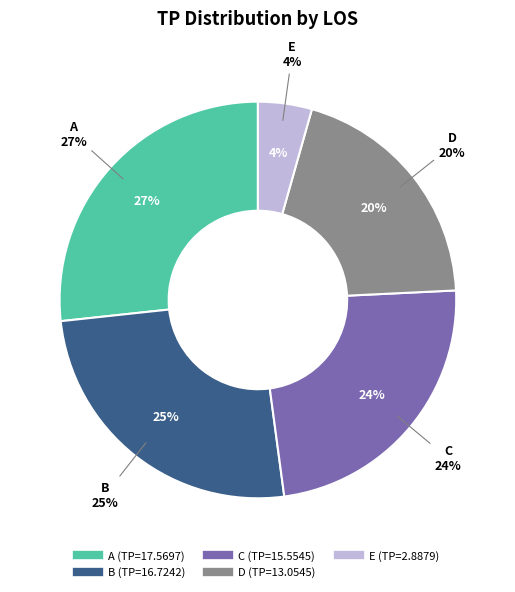

Between C and B, which is larger?

B